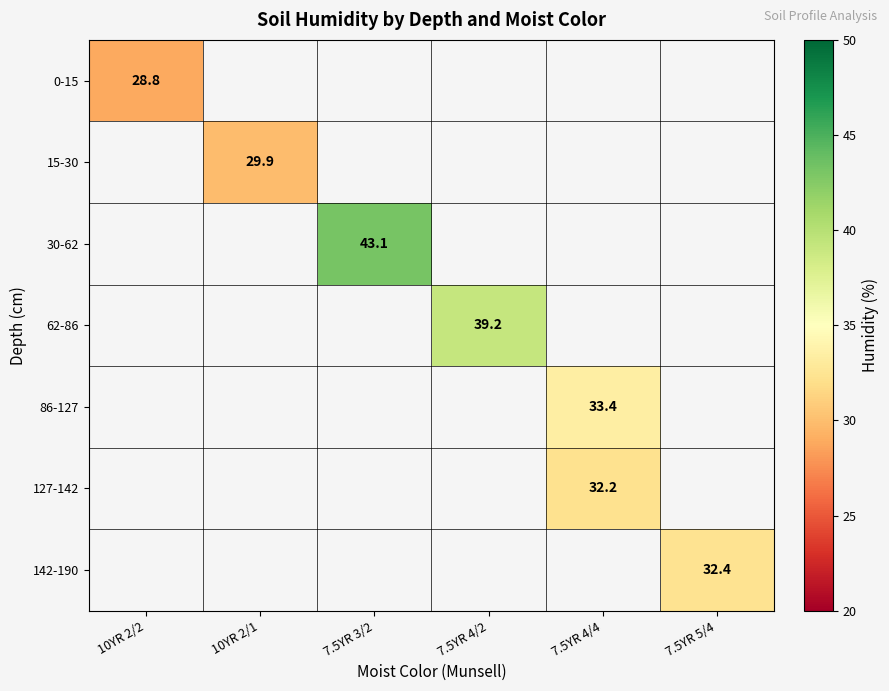

The value of 0-15 at 10YR 2/2 is 28.8. True or false?

True